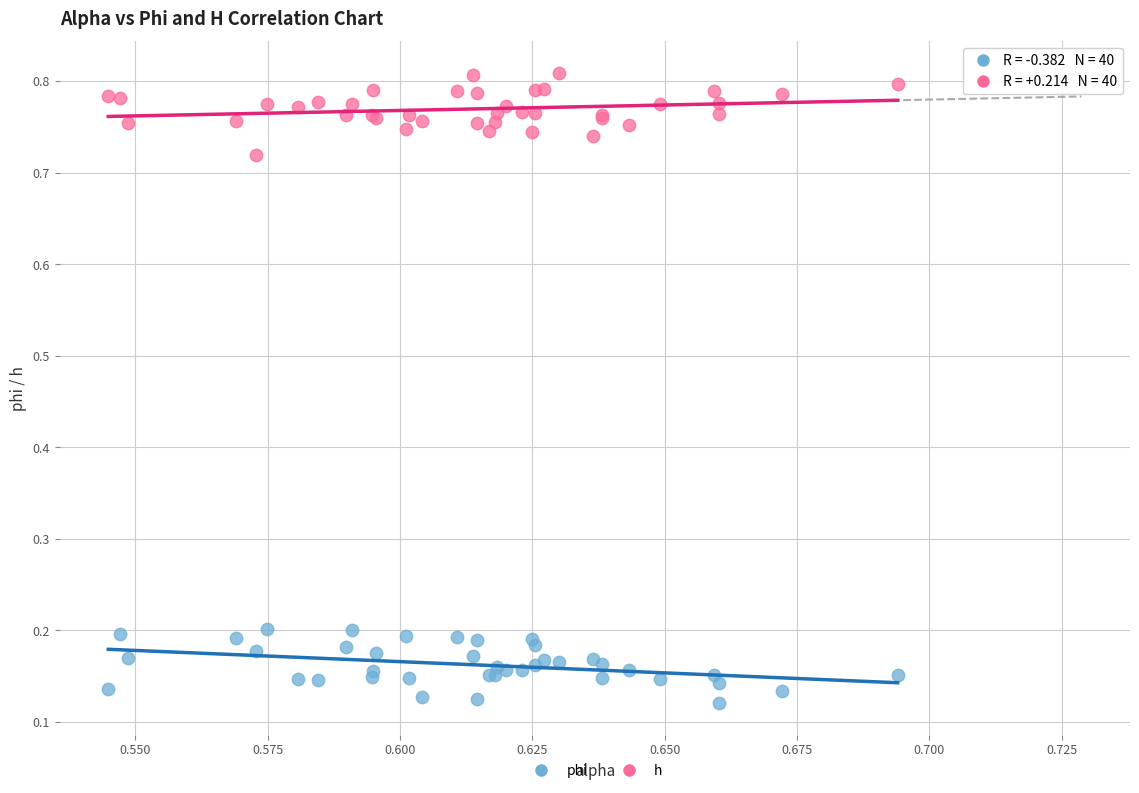

Which series has the largest Y range (max minus min)?

h